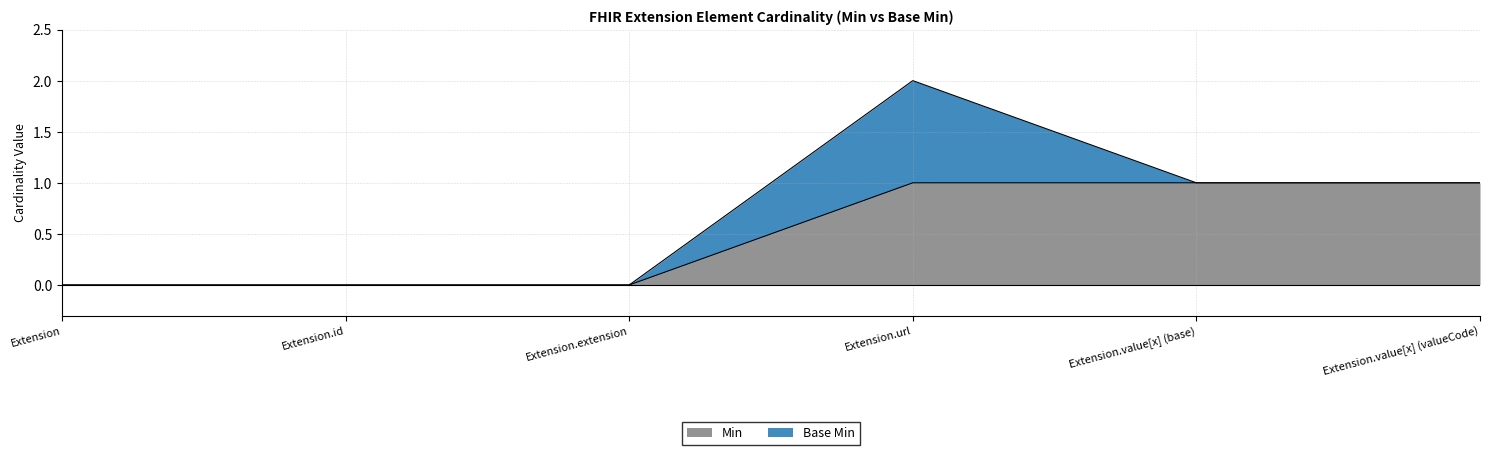

How many data points does each series have?

6